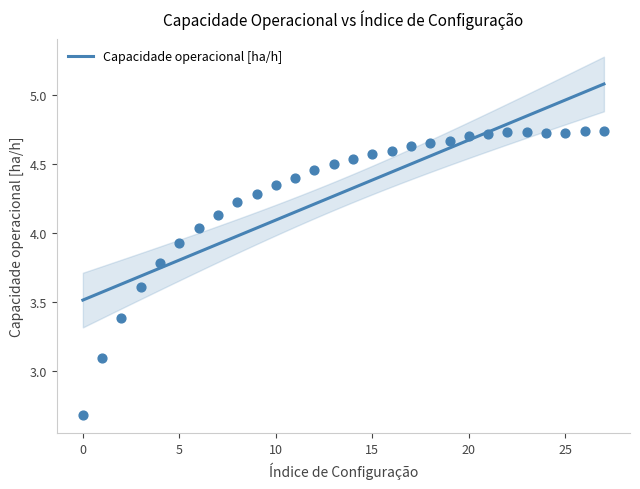

What is the change in value from 2 to 8?

+0.8